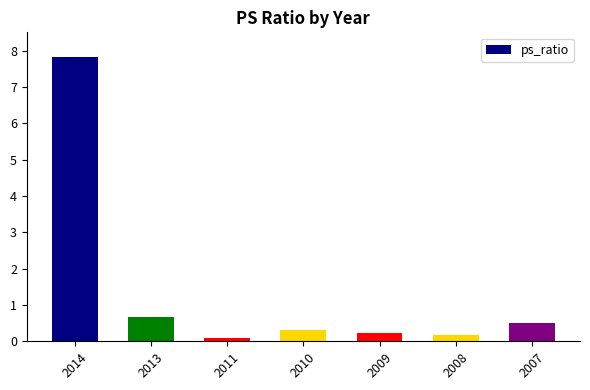

At which category does the chart reach its minimum across all series?

2011